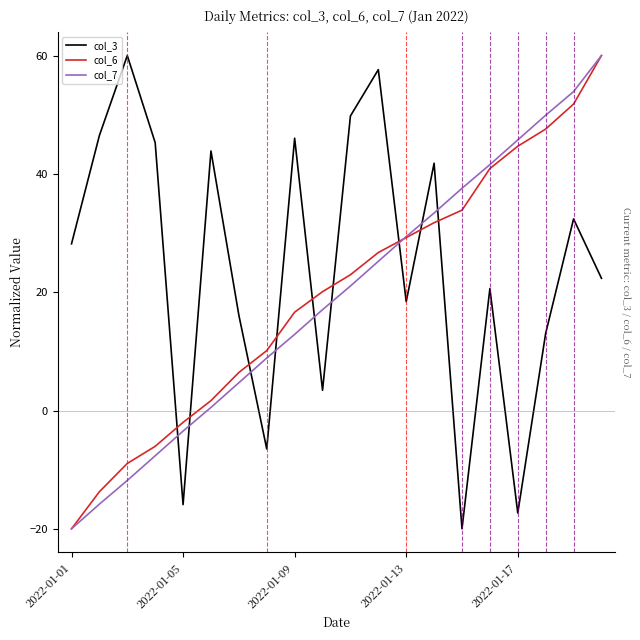

Which series ends up on top after the final intersection of col_3 and col_7?

col_7